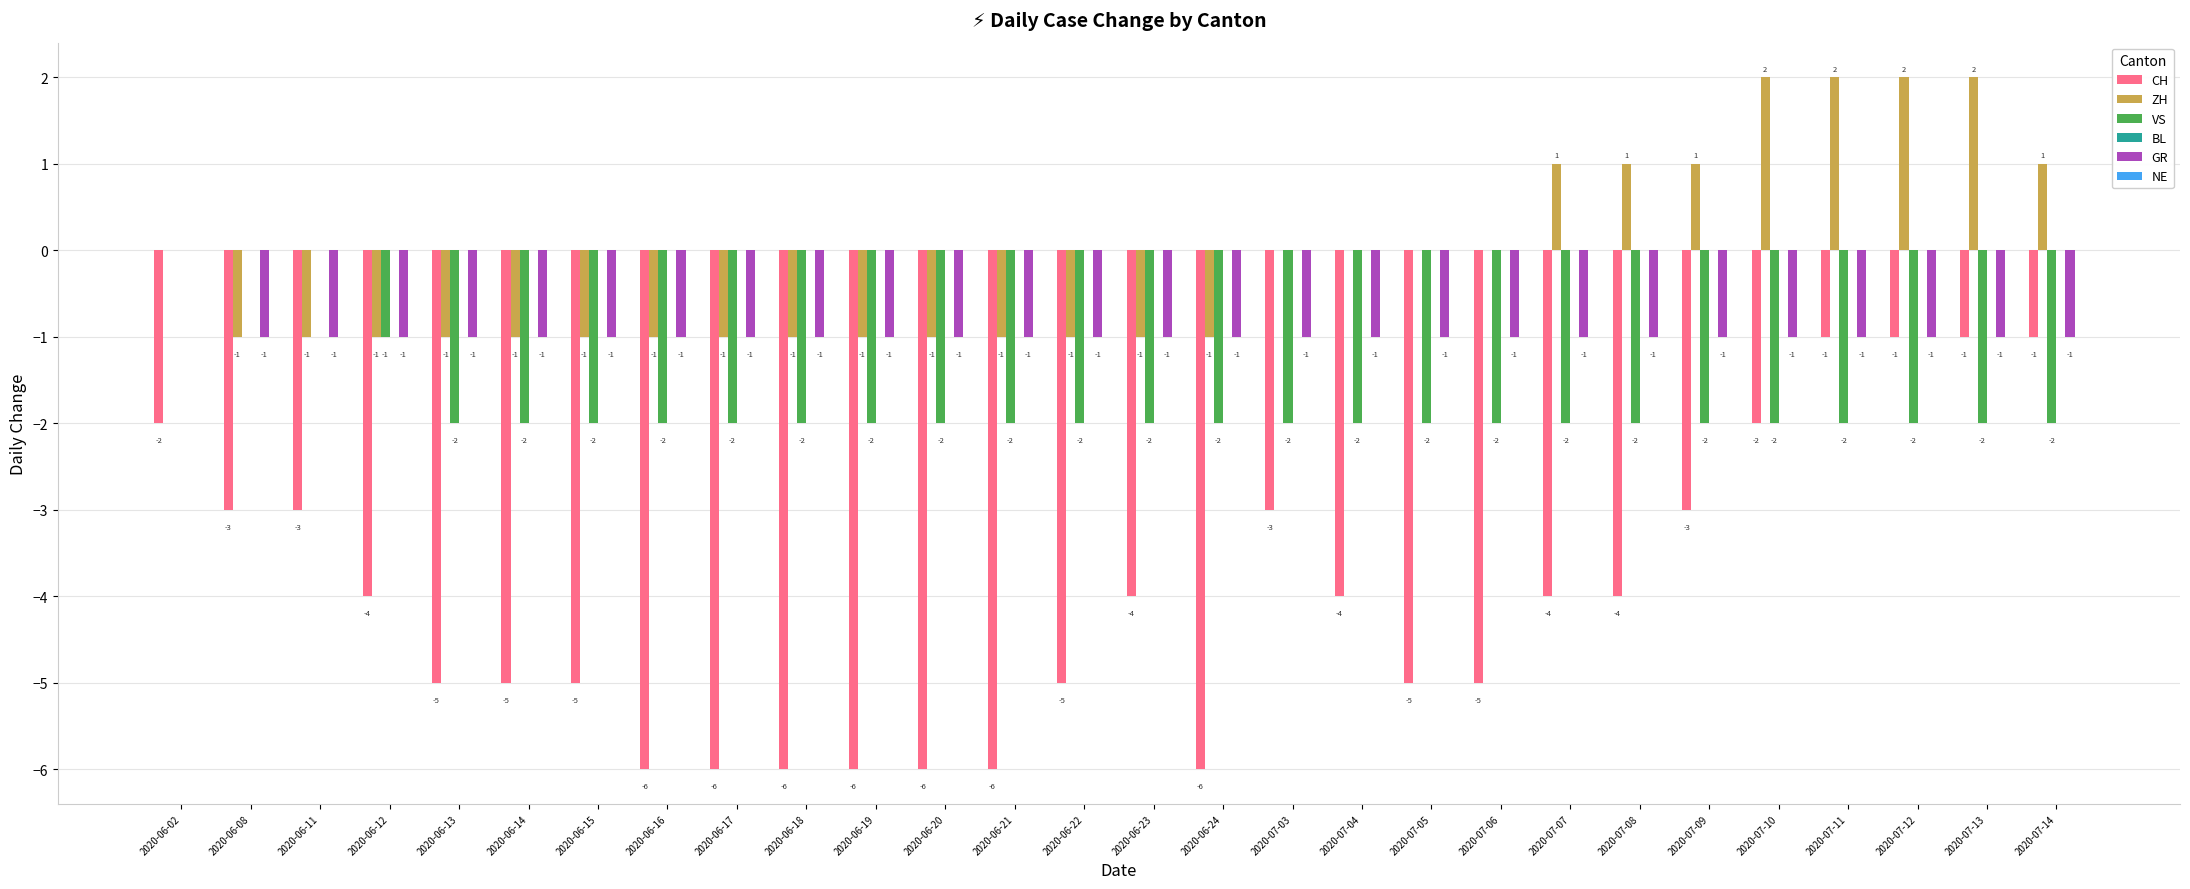

Reading right to left, what are all the values shown in this chart?

CH: 2020-07-14=-1	2020-07-13=-1	2020-07-12=-1	2020-07-11=-1	2020-07-10=-2	2020-07-09=-3	2020-07-08=-4	2020-07-07=-4	2020-07-06=-5	2020-07-05=-5	2020-07-04=-4	2020-07-03=-3	2020-06-24=-6	2020-06-23=-4	2020-06-22=-5	2020-06-21=-6	2020-06-20=-6	2020-06-19=-6	2020-06-18=-6	2020-06-17=-6	2020-06-16=-6	2020-06-15=-5	2020-06-14=-5	2020-06-13=-5	2020-06-12=-4	2020-06-11=-3	2020-06-08=-3	2020-06-02=-2
ZH: 2020-07-14=1	2020-07-13=2	2020-07-12=2	2020-07-11=2	2020-07-10=2	2020-07-09=1	2020-07-08=1	2020-07-07=1	2020-07-06=0	2020-07-05=0	2020-07-04=0	2020-07-03=0	2020-06-24=-1	2020-06-23=-1	2020-06-22=-1	2020-06-21=-1	2020-06-20=-1	2020-06-19=-1	2020-06-18=-1	2020-06-17=-1	2020-06-16=-1	2020-06-15=-1	2020-06-14=-1	2020-06-13=-1	2020-06-12=-1	2020-06-11=-1	2020-06-08=-1	2020-06-02=0
VS: 2020-07-14=-2	2020-07-13=-2	2020-07-12=-2	2020-07-11=-2	2020-07-10=-2	2020-07-09=-2	2020-07-08=-2	2020-07-07=-2	2020-07-06=-2	2020-07-05=-2	2020-07-04=-2	2020-07-03=-2	2020-06-24=-2	2020-06-23=-2	2020-06-22=-2	2020-06-21=-2	2020-06-20=-2	2020-06-19=-2	2020-06-18=-2	2020-06-17=-2	2020-06-16=-2	2020-06-15=-2	2020-06-14=-2	2020-06-13=-2	2020-06-12=-1	2020-06-11=0	2020-06-08=0	2020-06-02=0
GR: 2020-07-14=-1	2020-07-13=-1	2020-07-12=-1	2020-07-11=-1	2020-07-10=-1	2020-07-09=-1	2020-07-08=-1	2020-07-07=-1	2020-07-06=-1	2020-07-05=-1	2020-07-04=-1	2020-07-03=-1	2020-06-24=-1	2020-06-23=-1	2020-06-22=-1	2020-06-21=-1	2020-06-20=-1	2020-06-19=-1	2020-06-18=-1	2020-06-17=-1	2020-06-16=-1	2020-06-15=-1	2020-06-14=-1	2020-06-13=-1	2020-06-12=-1	2020-06-11=-1	2020-06-08=-1	2020-06-02=0